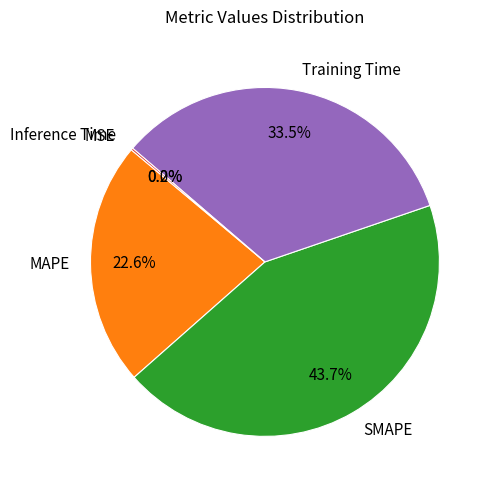

To the nearest percent, what is the average slice percentage?

20%